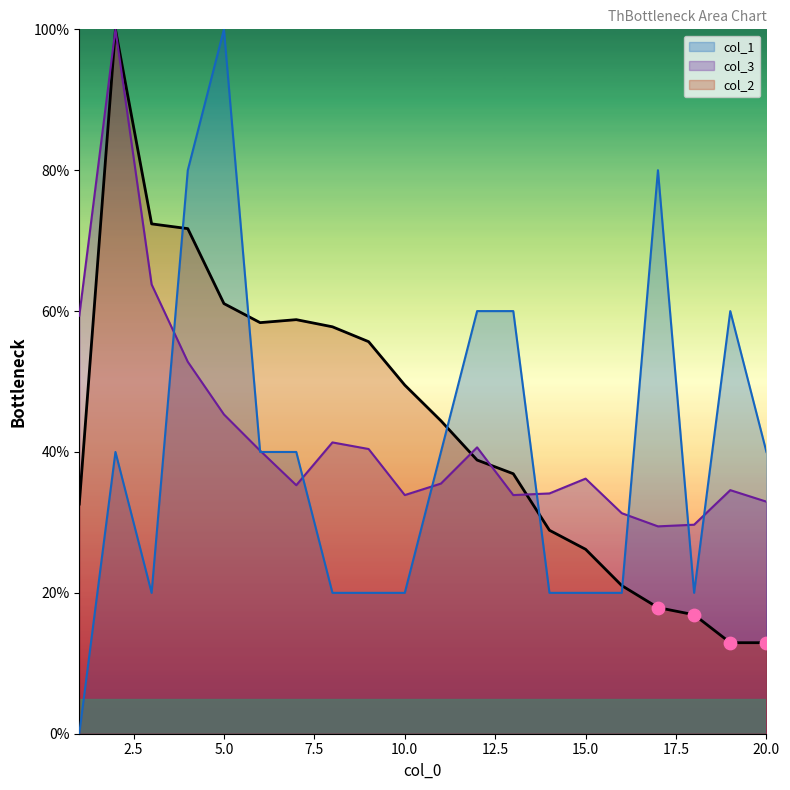

Which series has the widest spread of Y values?

col_1